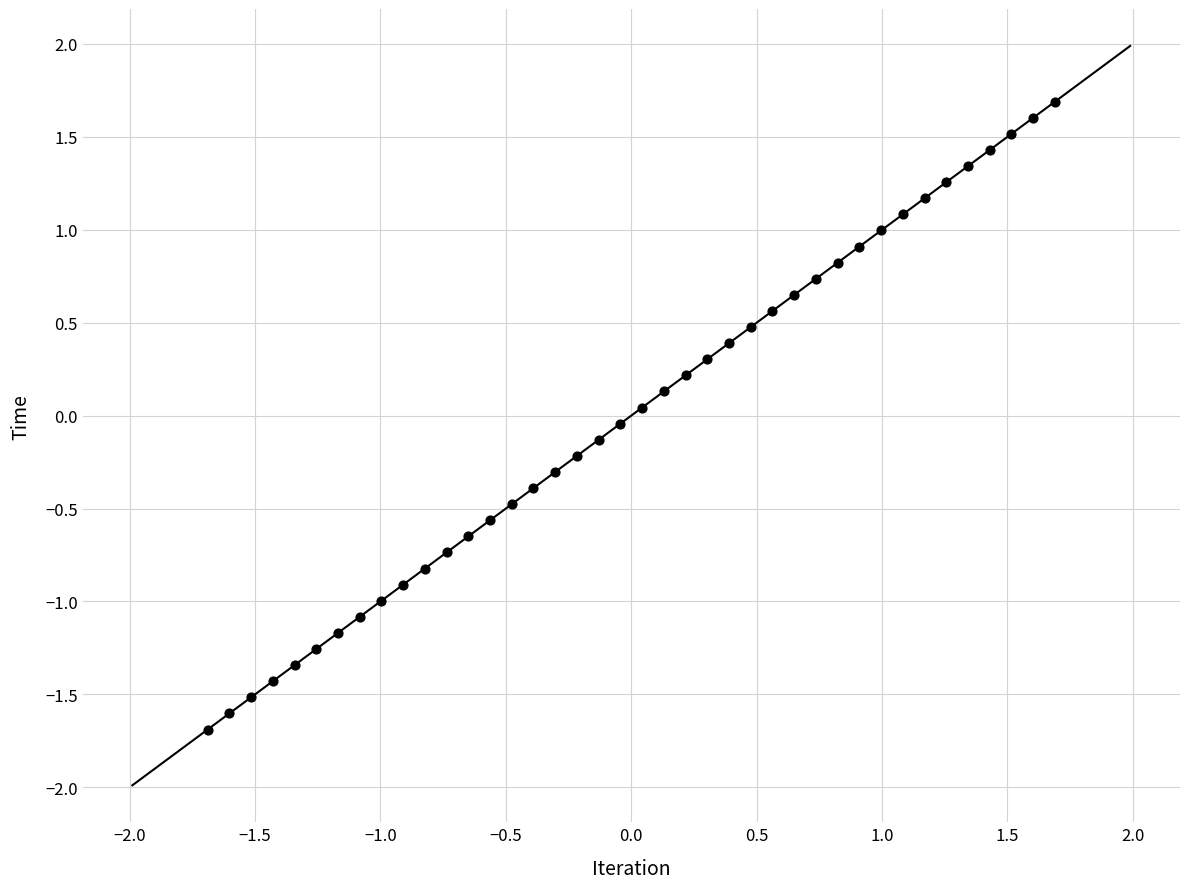

What is the range of X values (max minus min)?

3.4